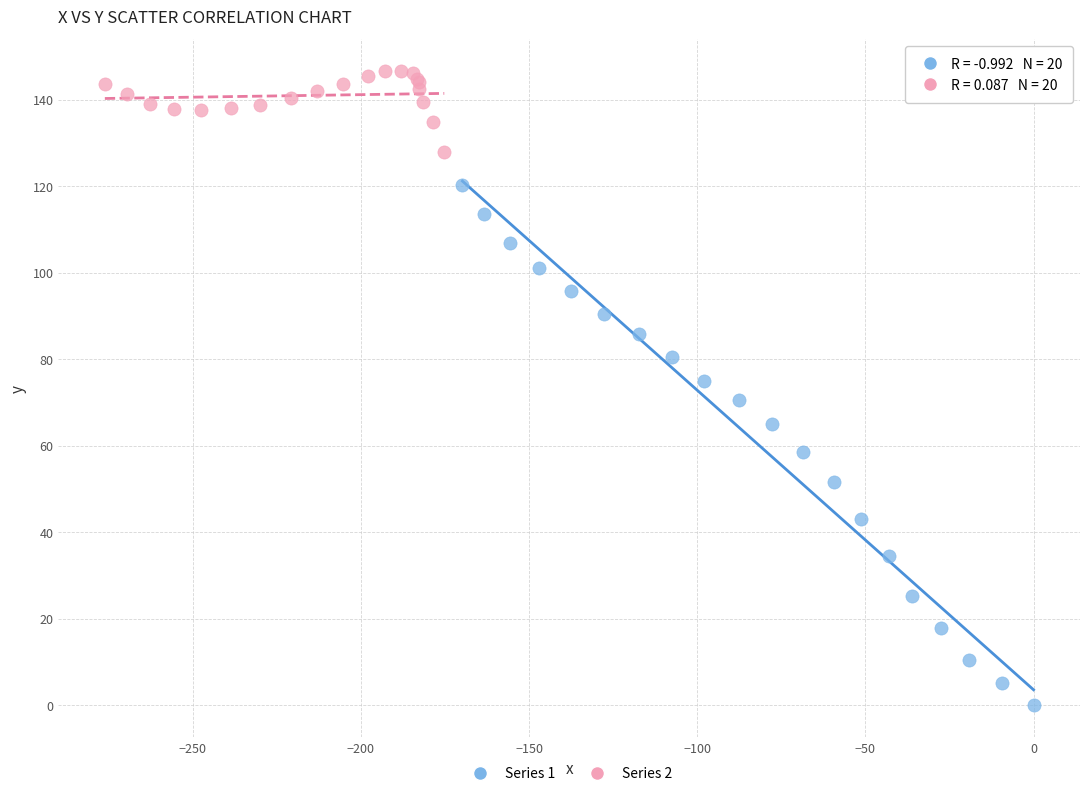

Which series contains the highest Y value?

Series 2